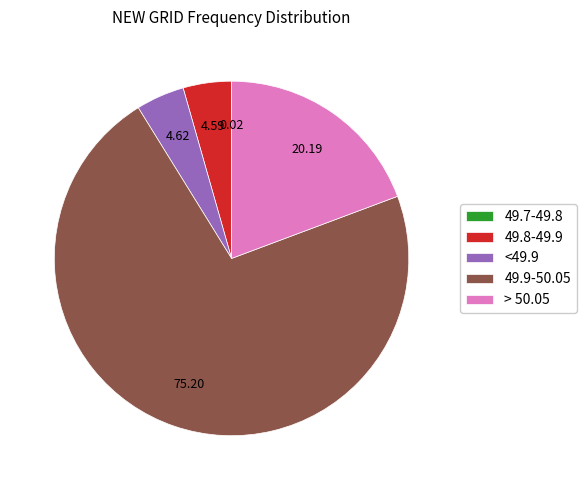

Which category accounts for the majority?

49.9-50.05